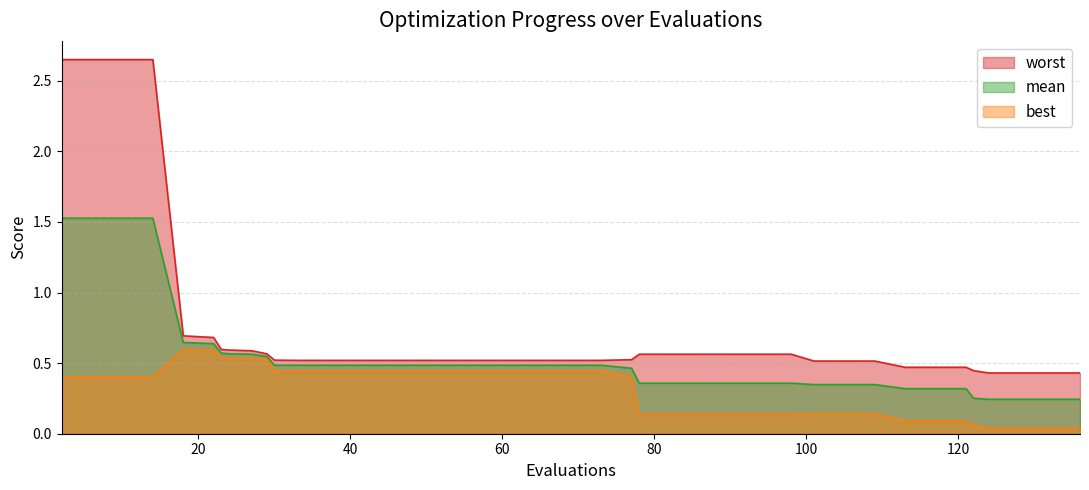

Which series has the largest total across all categories?

worst